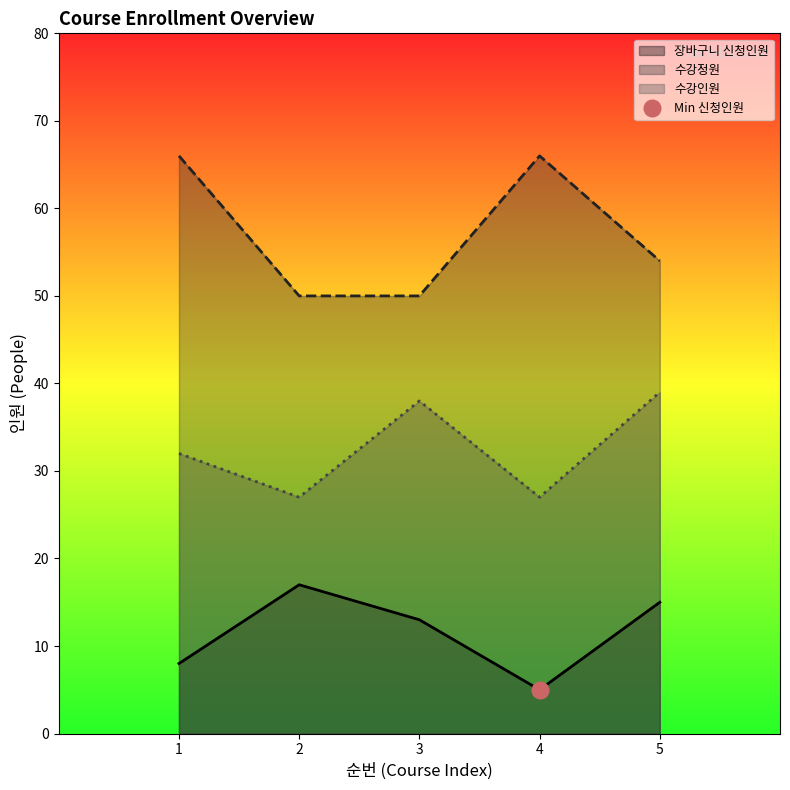

What is the highest value of the 수강정원 series?

66